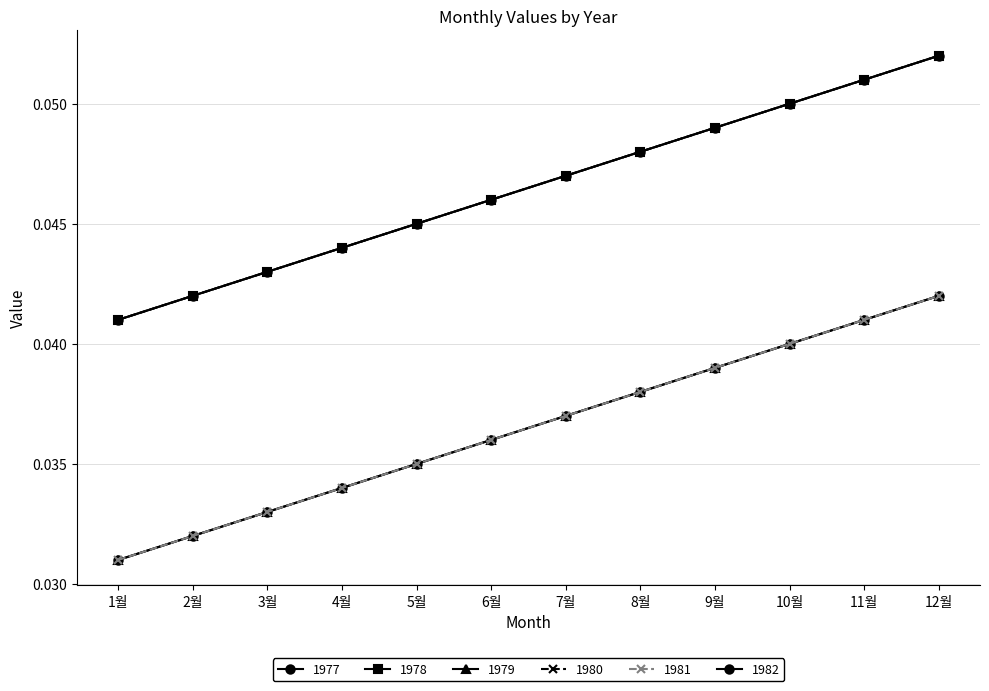

Does the chart have visible grid lines?

Yes